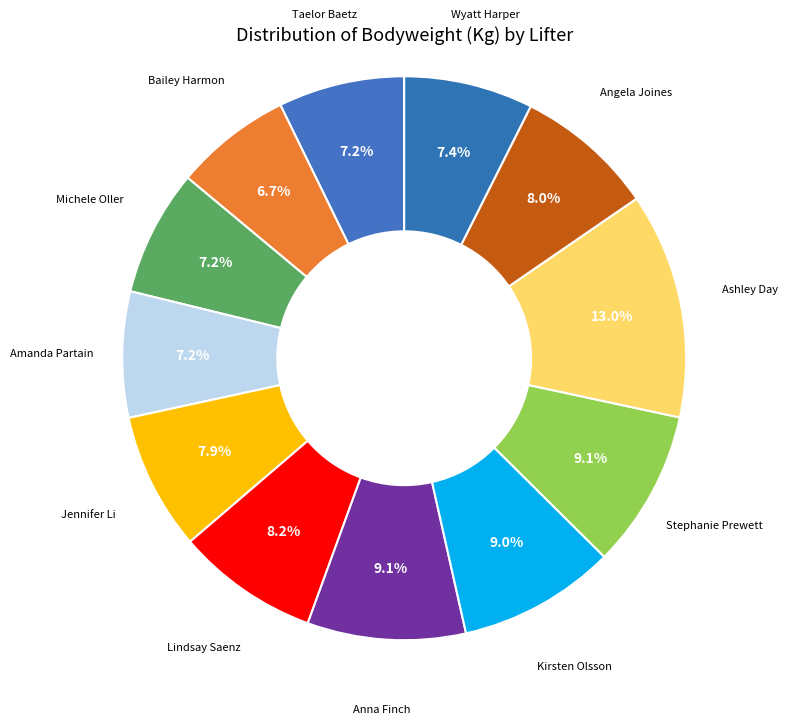

Which category has the smallest portion of the pie?

Bailey Harmon